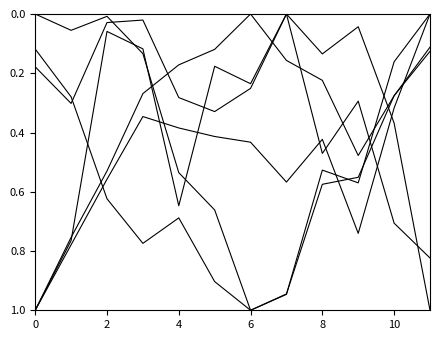

How many lines are shown in the chart?

6